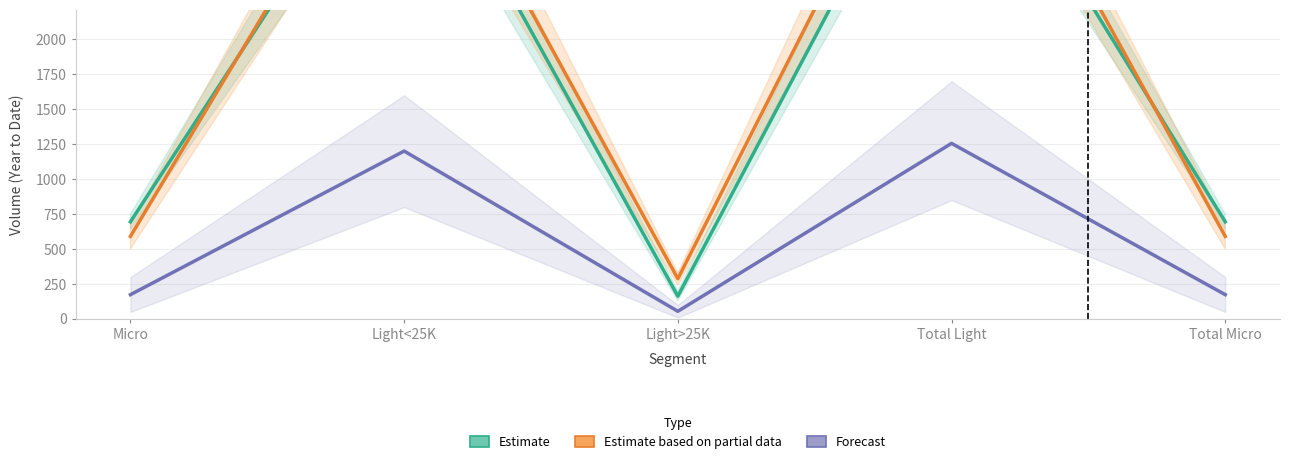

The value of Estimate based on partial data at Micro is 591. True or false?

True